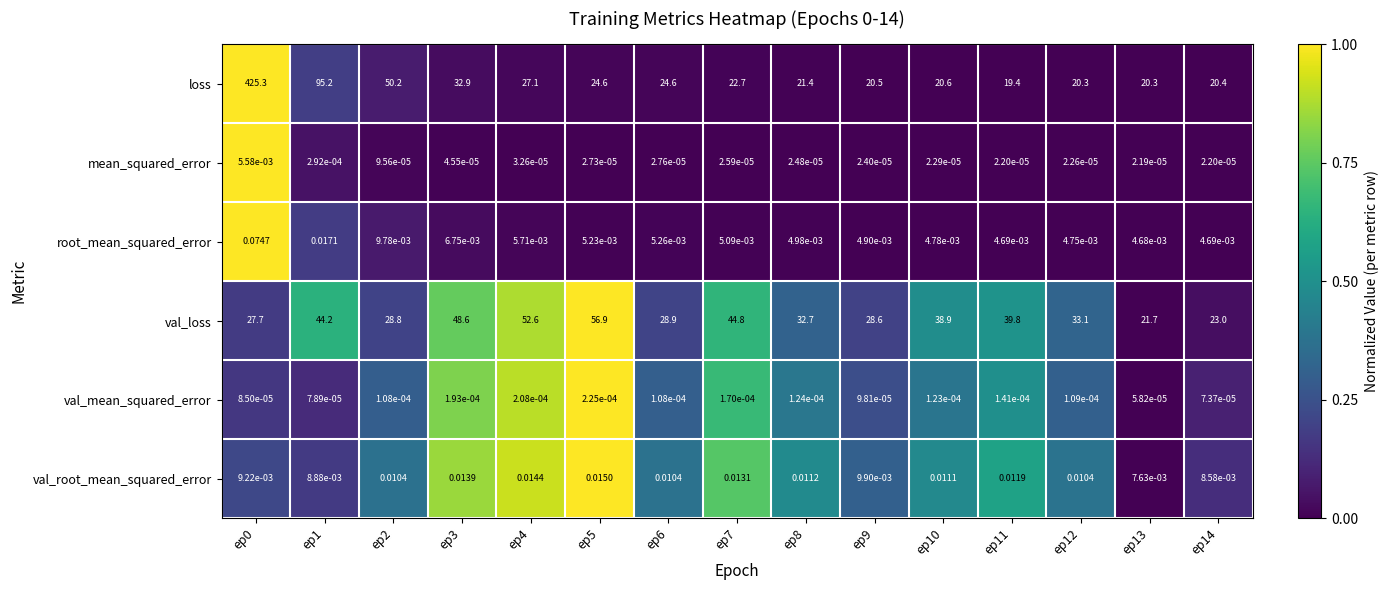

Rank the series by their maximum value, from highest to lowest.

loss, val_loss, root_mean_squared_error, val_root_mean_squared_error, mean_squared_error, val_mean_squared_error